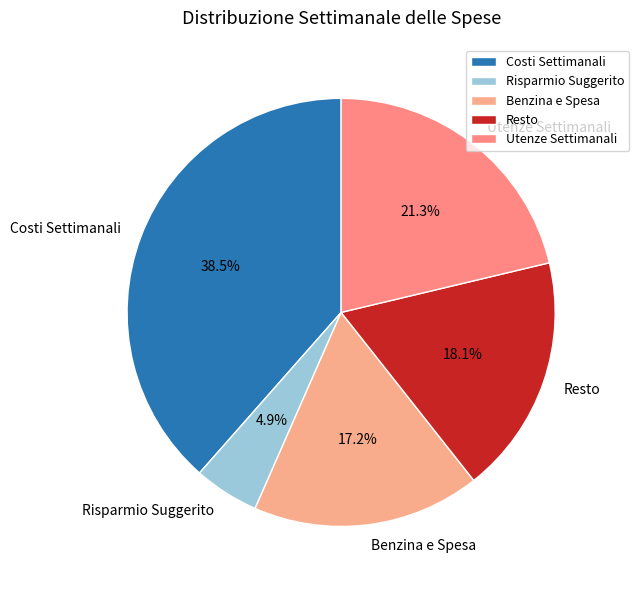

Is there a majority slice in this chart?

No